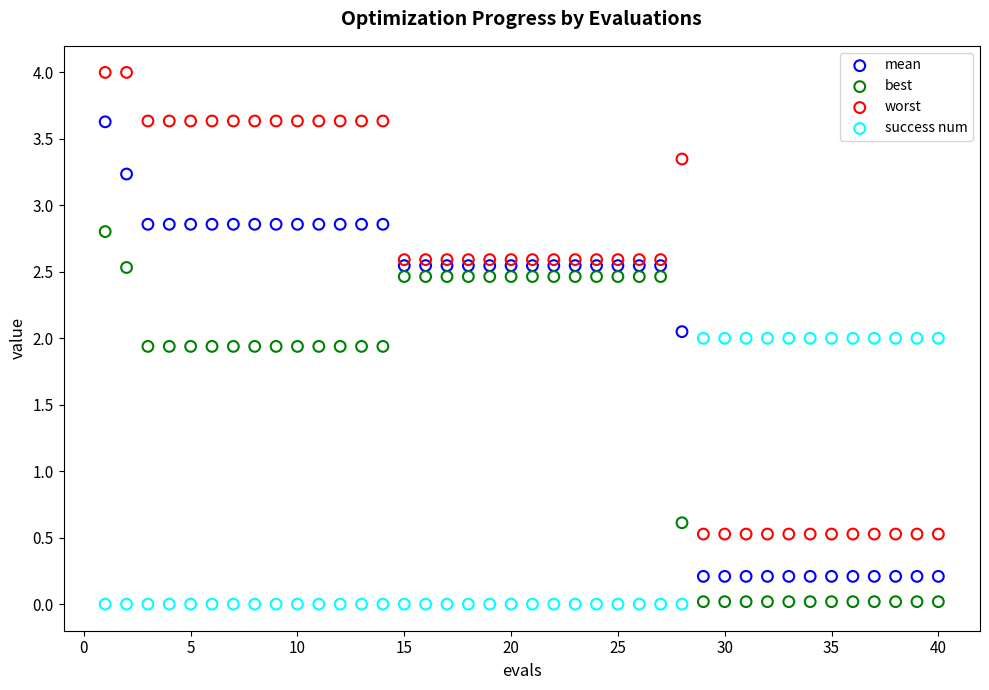

Which series has the largest Y range (max minus min)?

worst